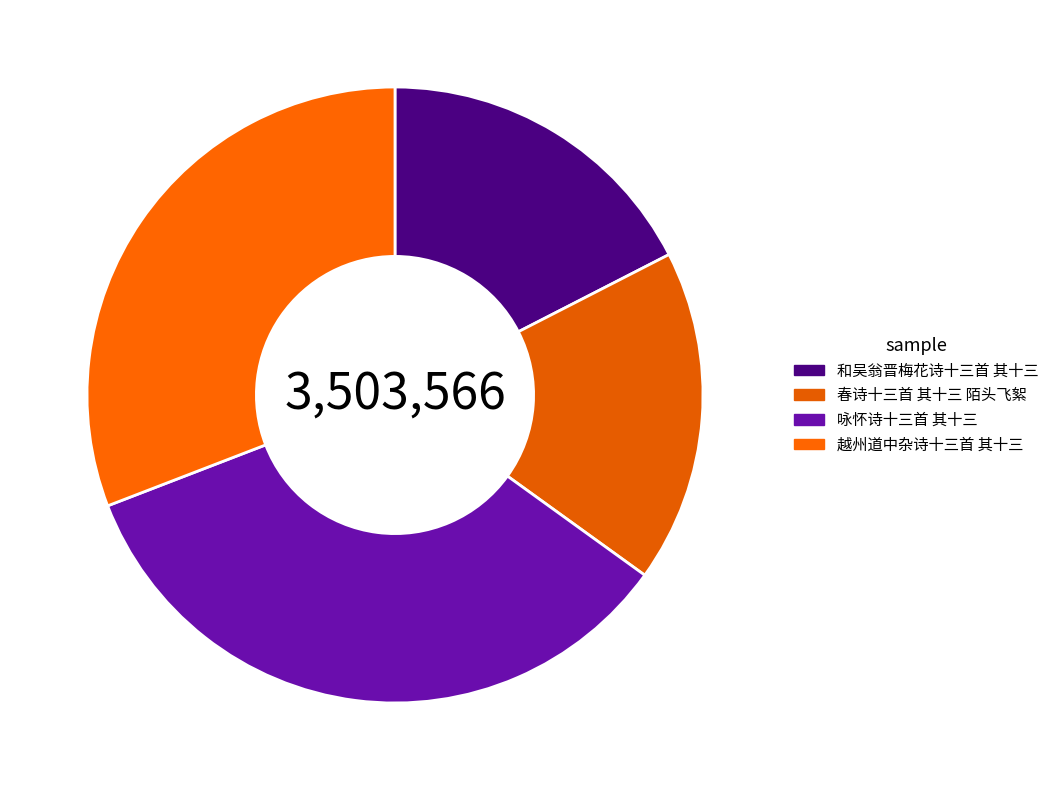

True or false: 和吴翁晋梅花诗十三首 其十三 accounts for 3% of the total.

False